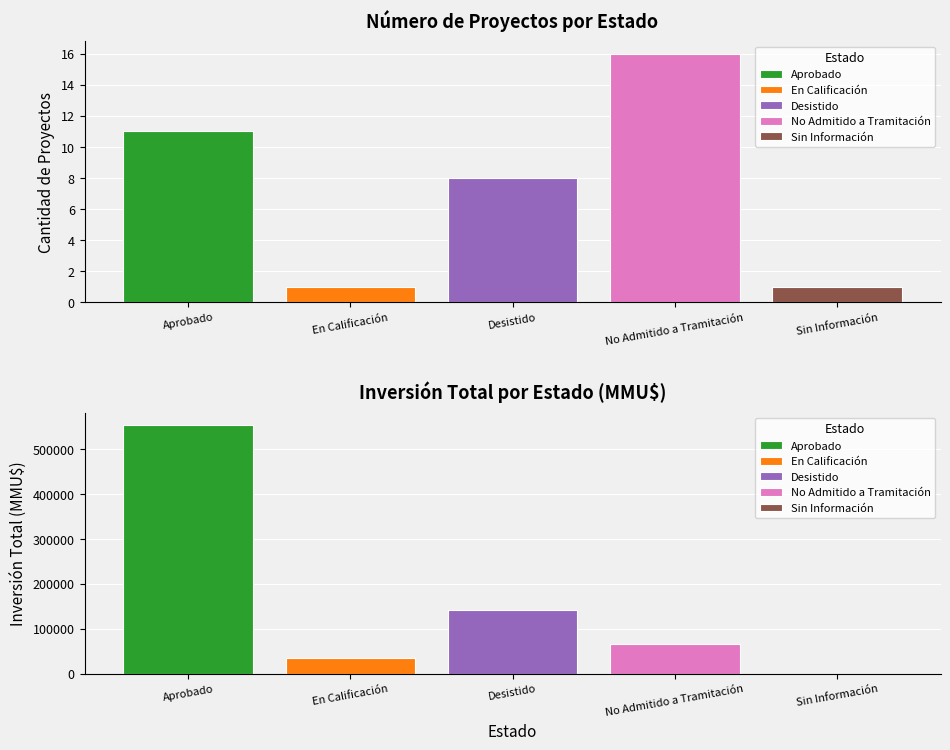

The Sin Información series shows 0 at 8. True or false?

True